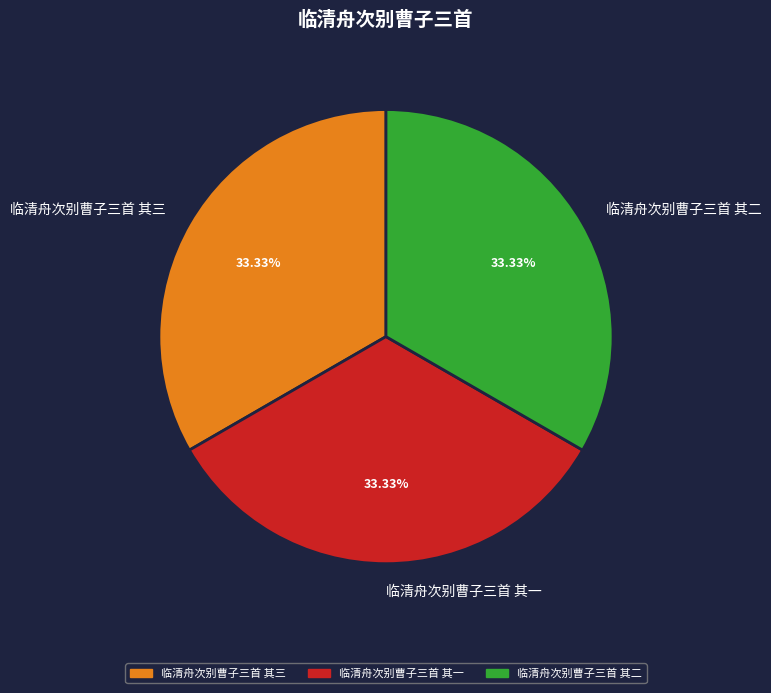

Is there a majority slice in this chart?

No